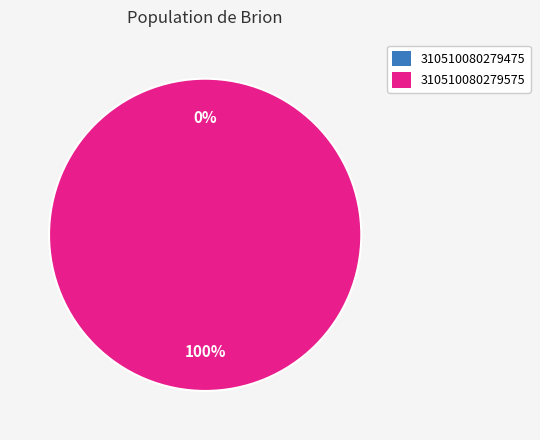

Rank the categories by value from lowest to highest.

310510080279475, 310510080279575